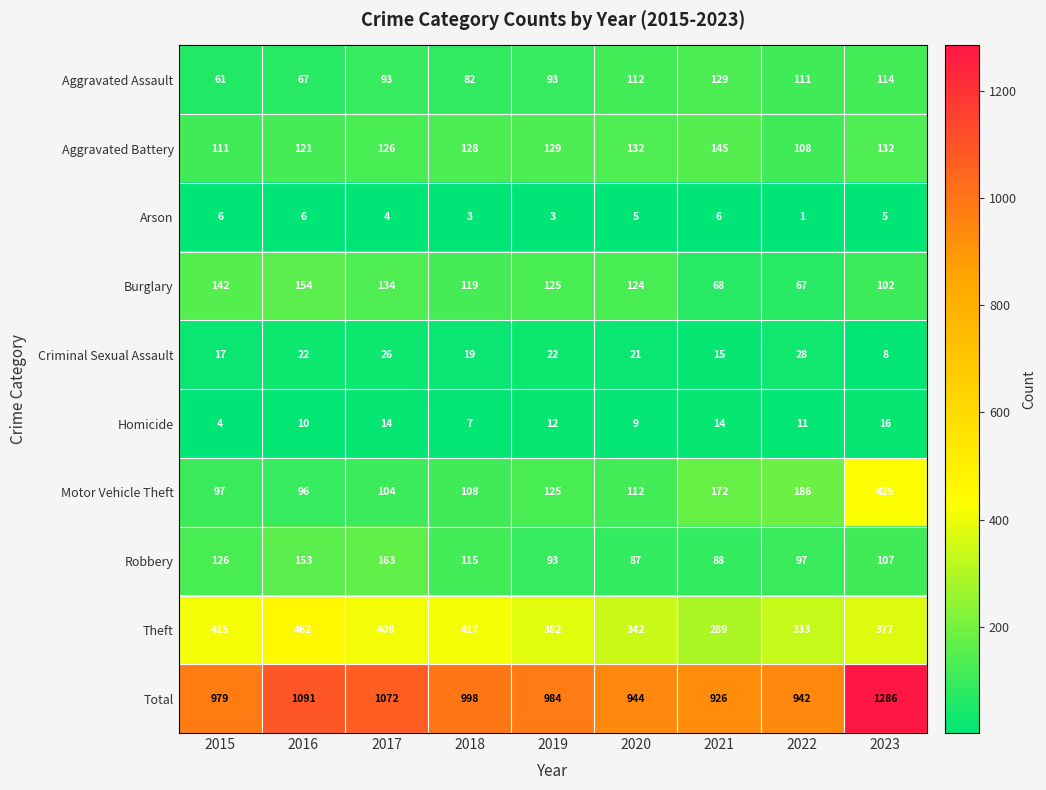

What is the difference between the maximum and minimum values in the Theft series?

173